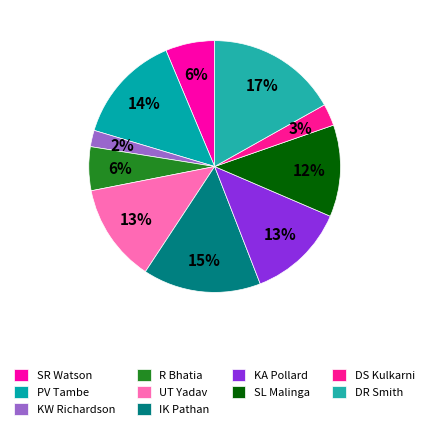

How many slices are in this pie chart?

10